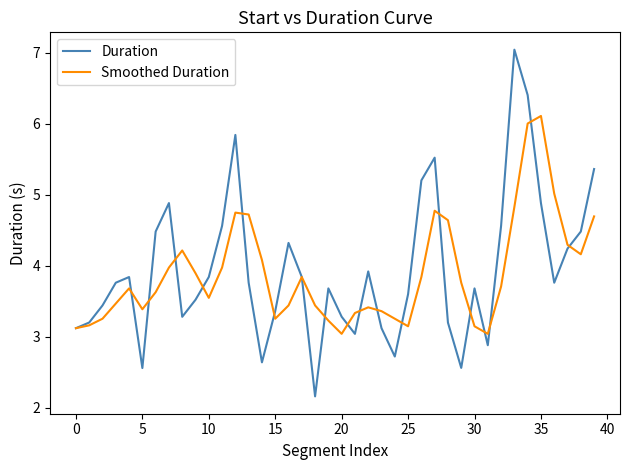

How many series are shown in this chart?

2